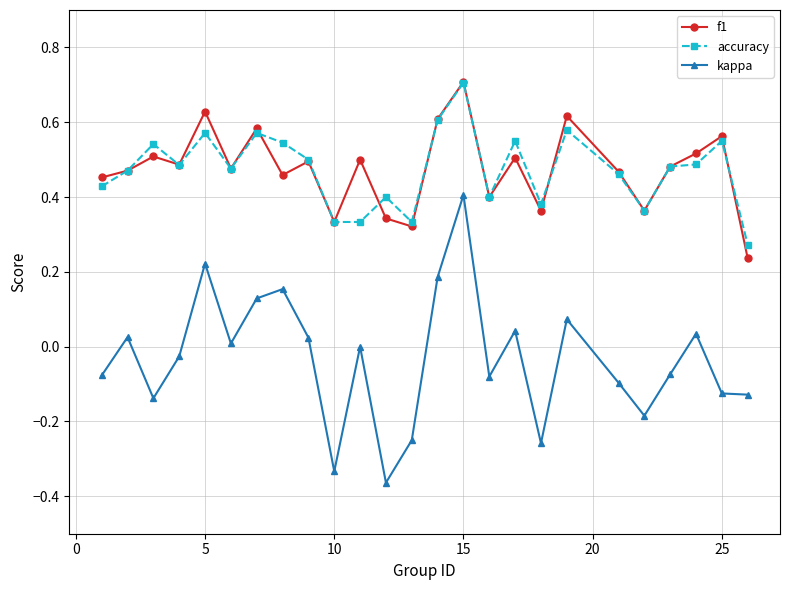

How many categories are shown in the chart?

25